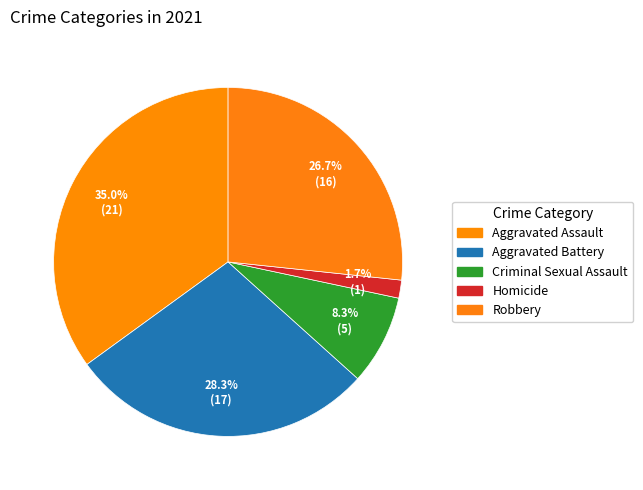

What is the change in value from Aggravated Assault to Robbery?

-5